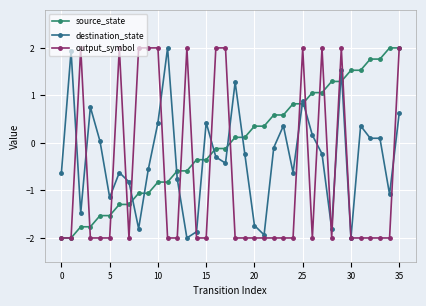

Which series has the largest total across all categories?

source_state